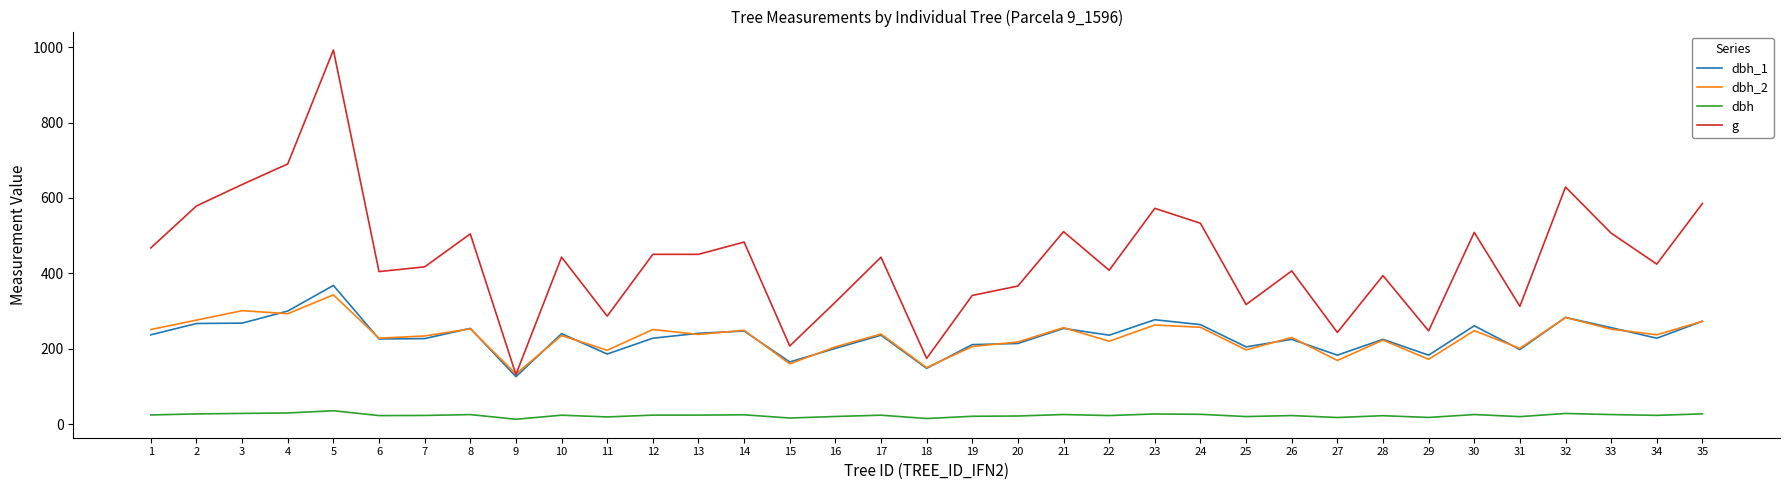

What are all the series names shown in the legend?

dbh_1, dbh_2, dbh, g